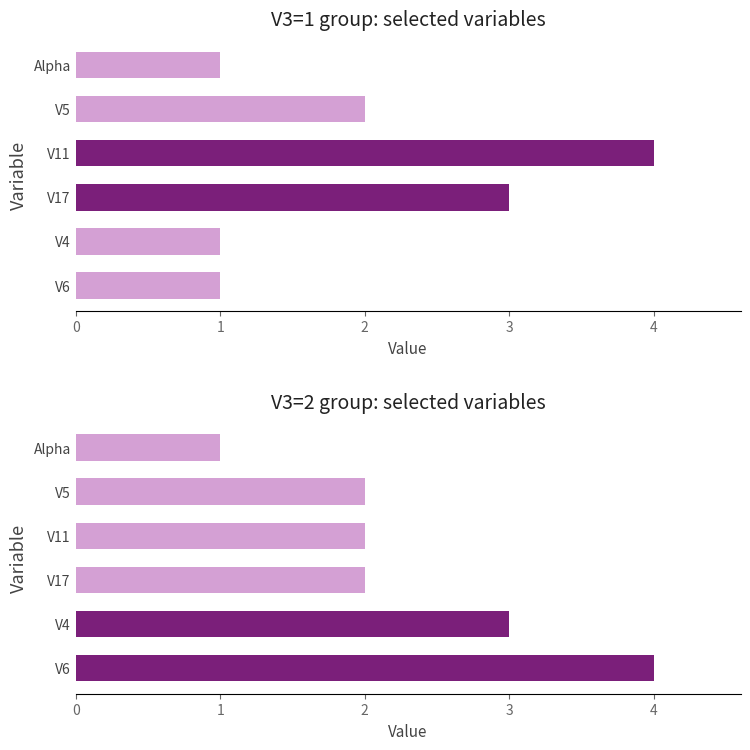

At how many categories does at least one series exceed 2?

4